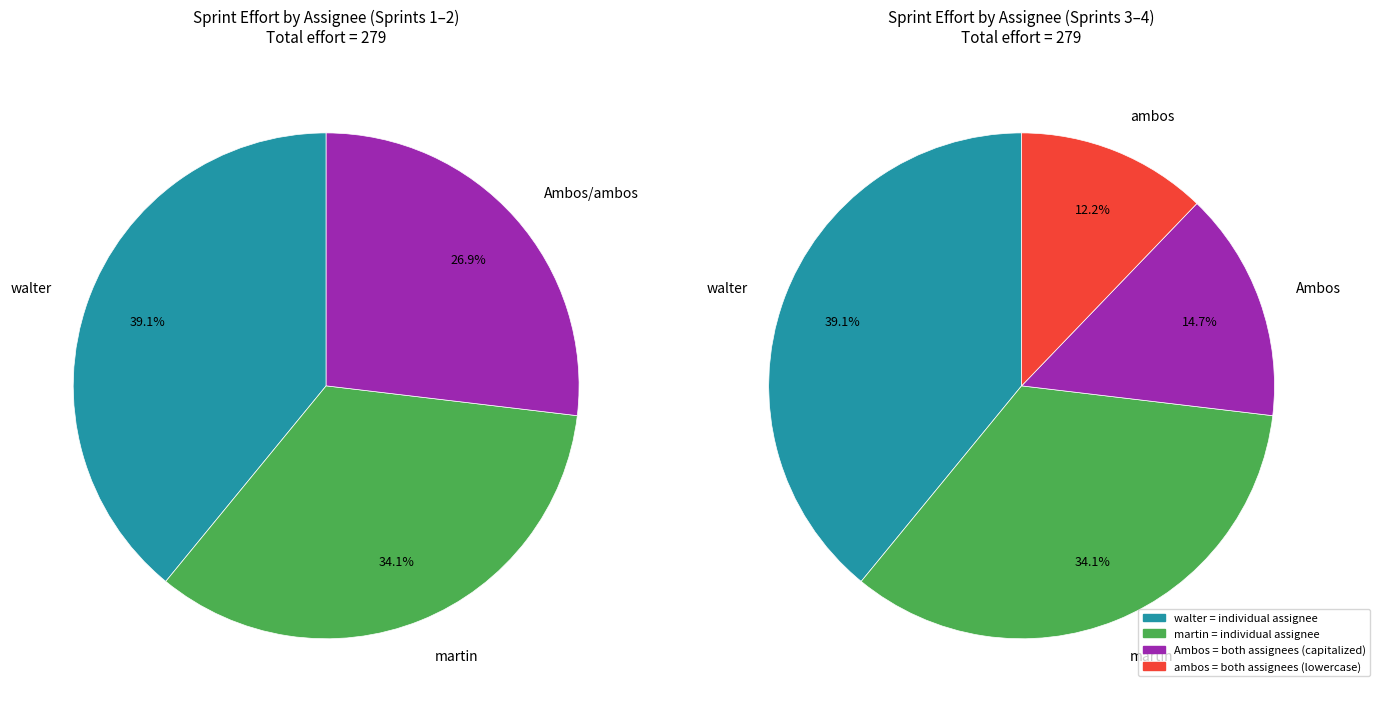

Does walter account for over 50% of the chart?

No